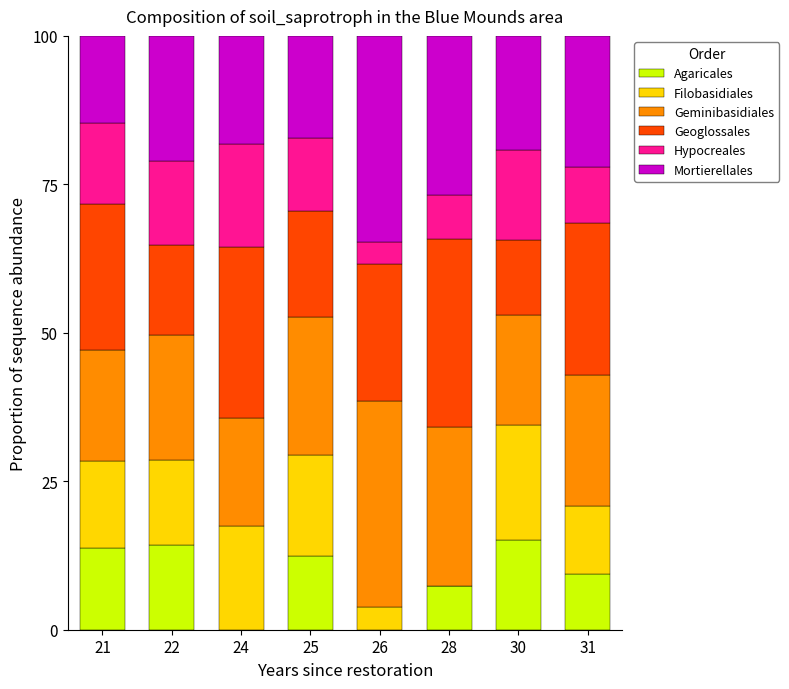

The value of Agaricales at 30 is 22.0. True or false?

False